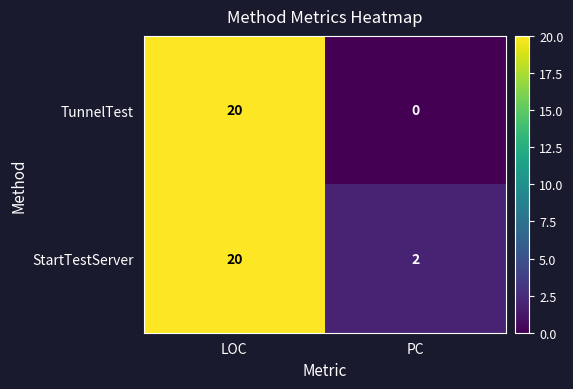

Is it true that StartTestServer equals 20 at LOC?

True